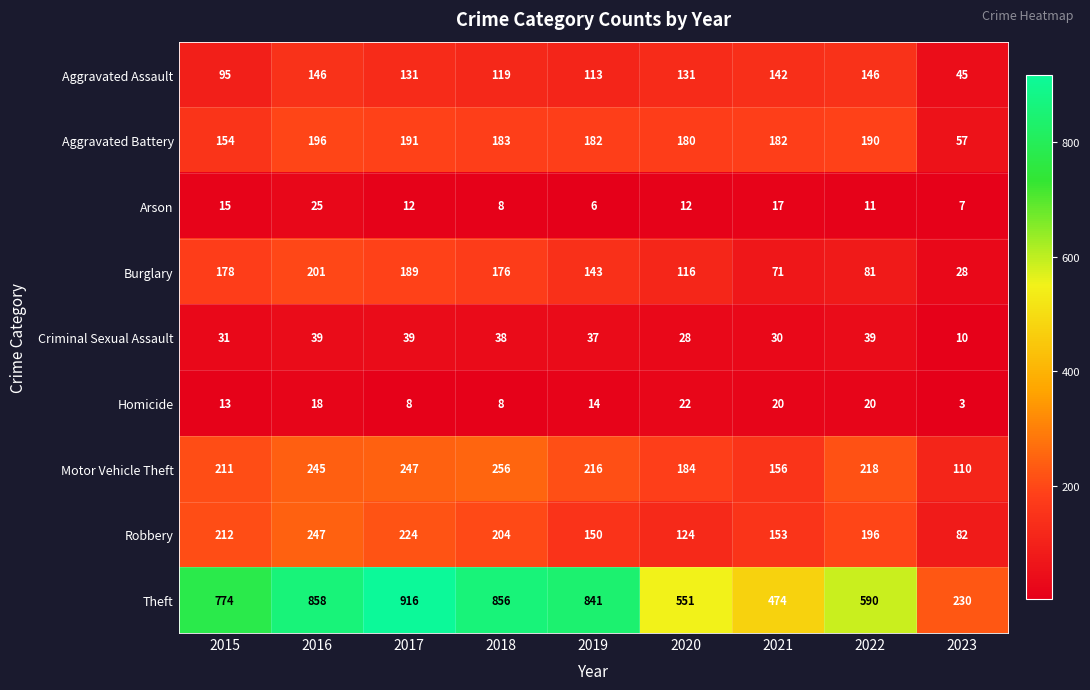

What is the total value across all series at 2018?

1848